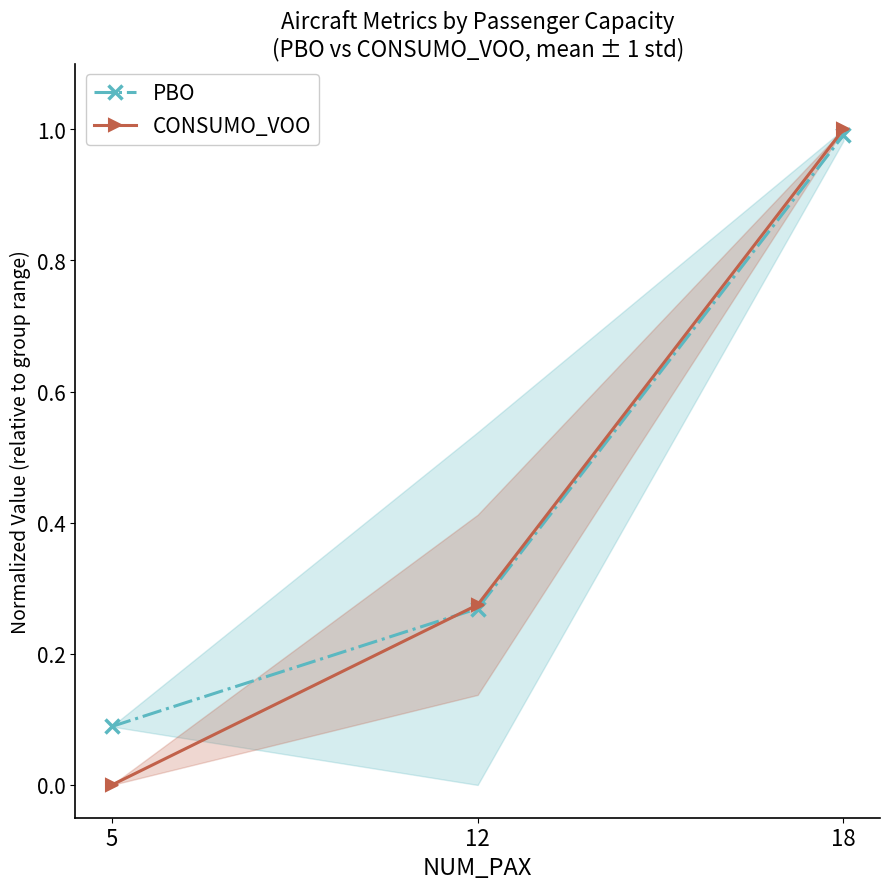

How many lines are shown in the chart?

2